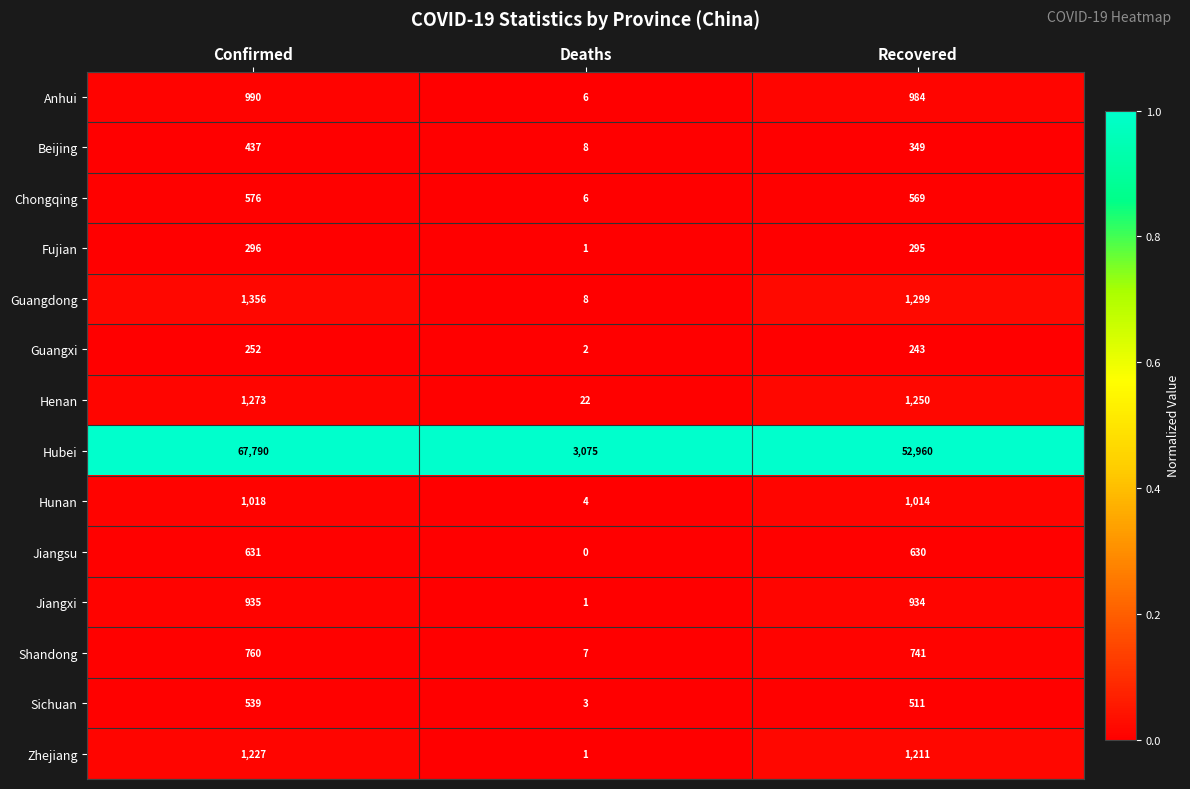

Between Confirmed and Recovered, which series saw the biggest shift?

Hubei